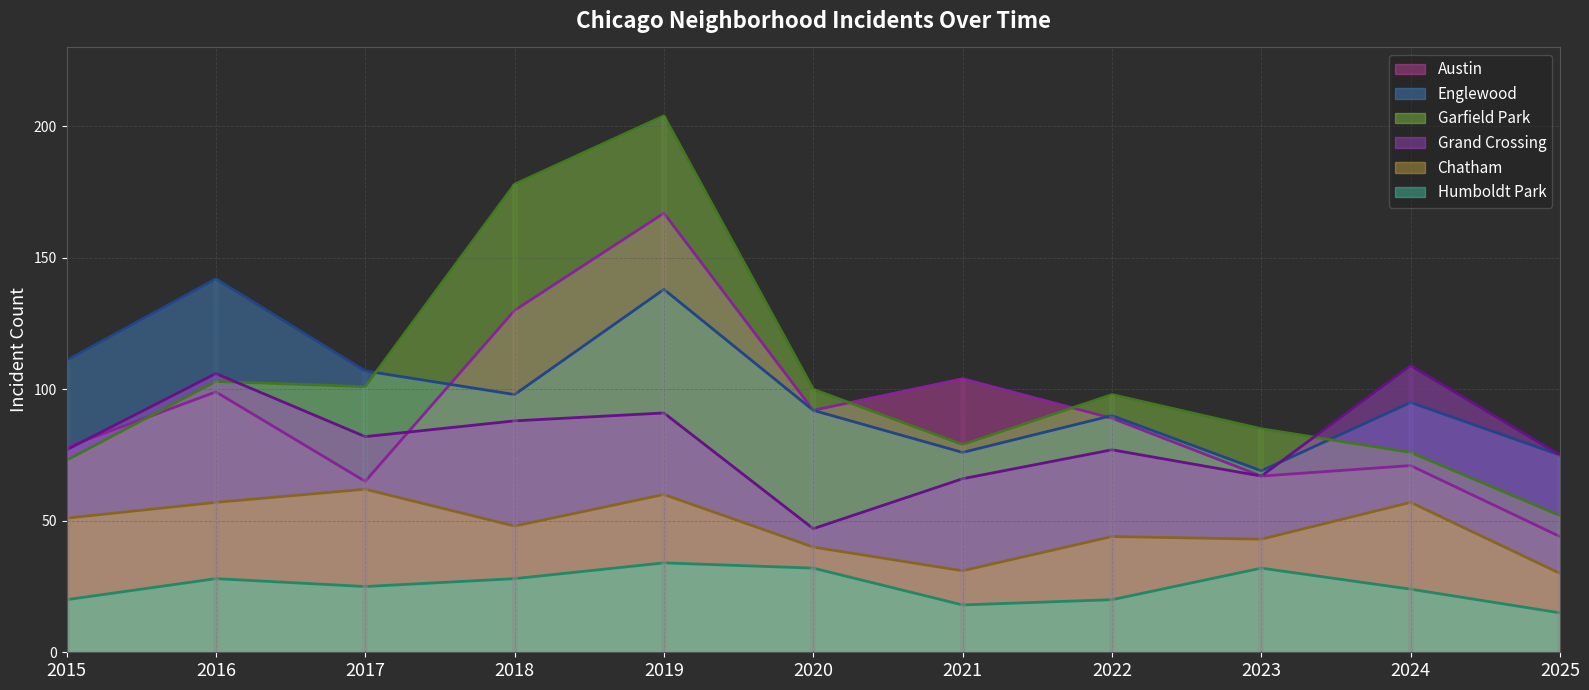

At 2018, list the series in order from smallest to largest.

Humboldt Park, Chatham, Grand Crossing, Englewood, Austin, Garfield Park